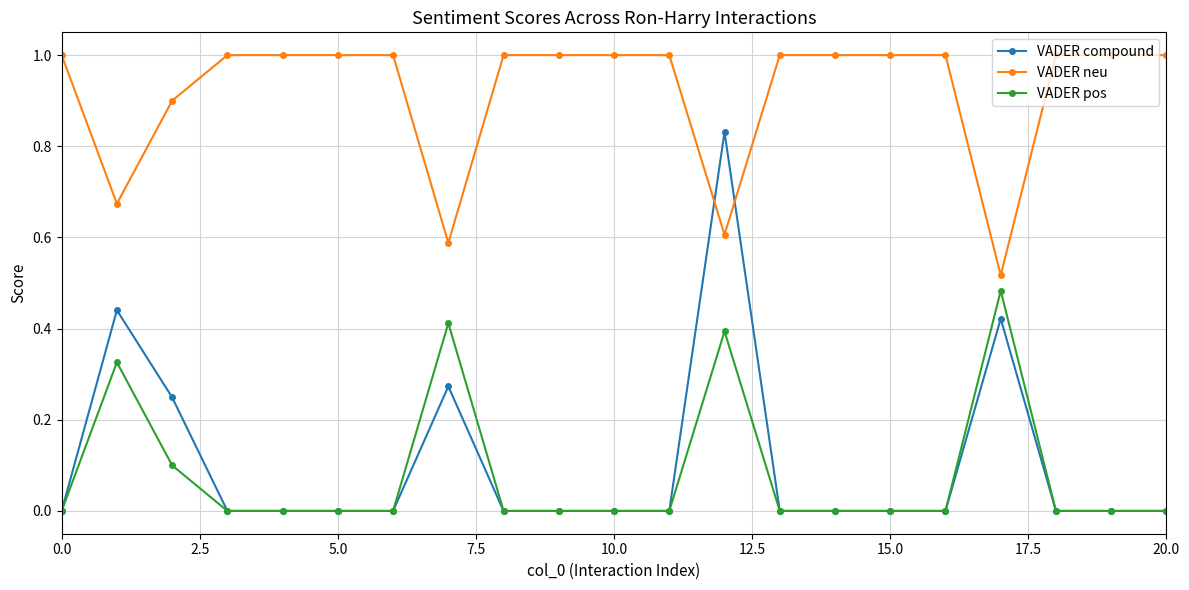

True or false: VADER compound has more than 1 points higher than both neighbors.

True